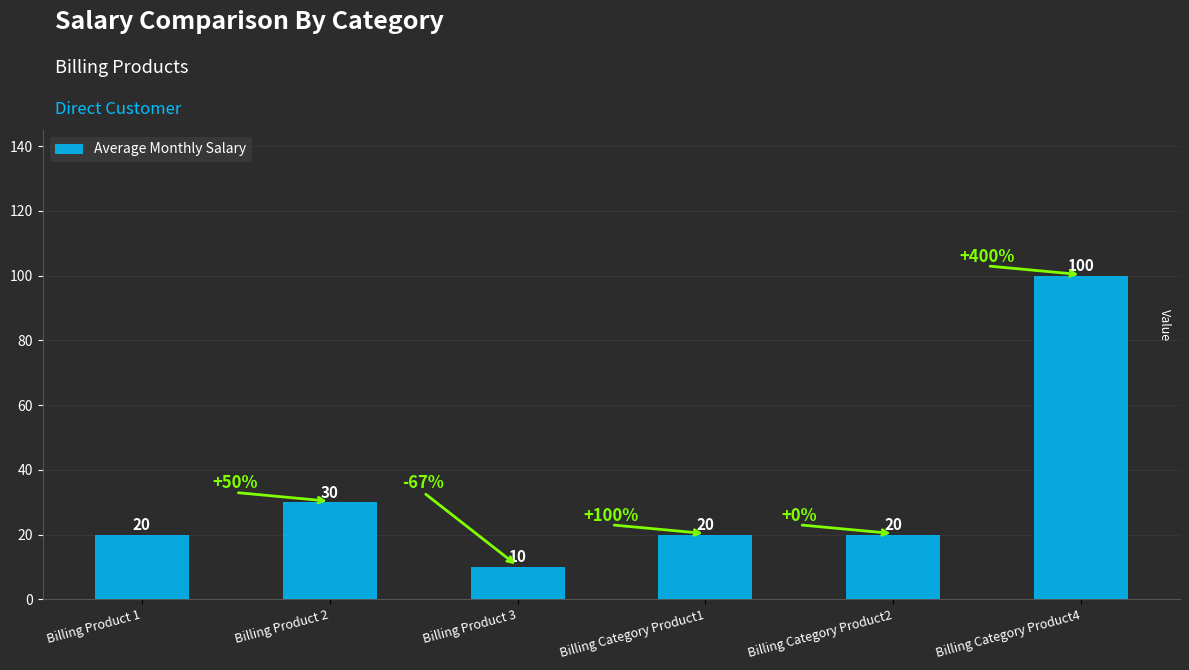

What is the smallest value displayed?

10